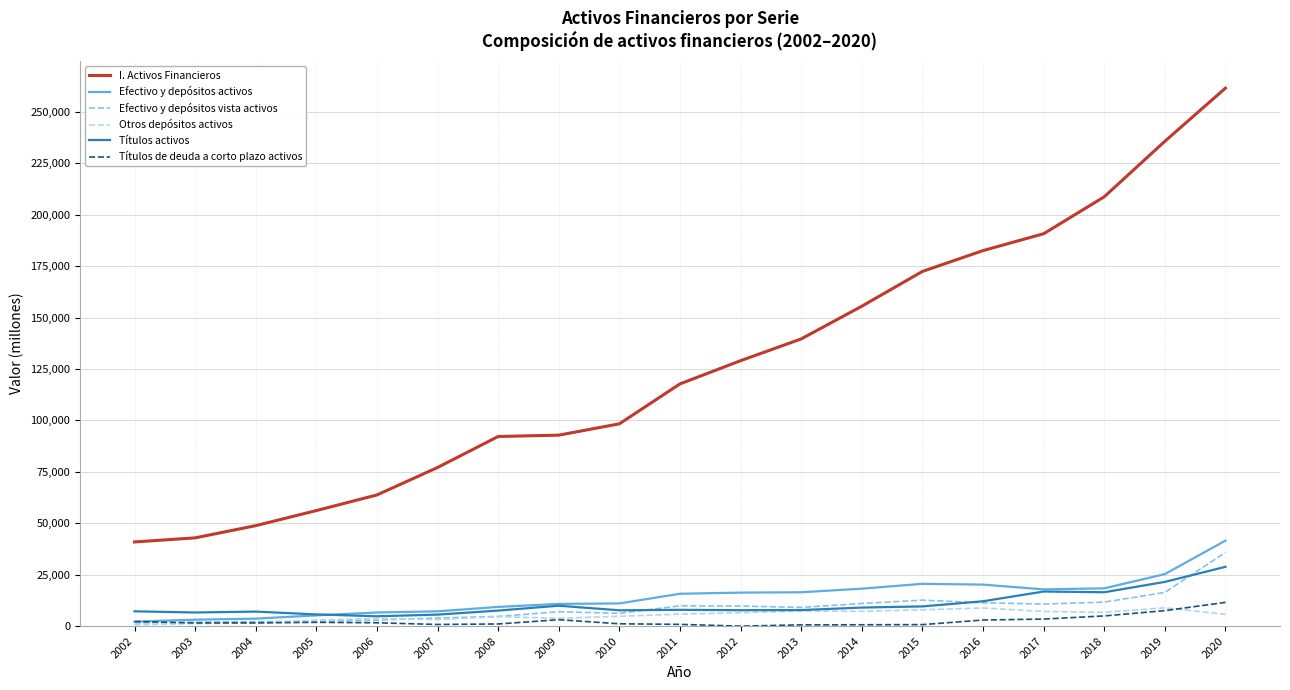

At which label does Títulos de deuda a corto plazo activos first exceed 1582?

2002